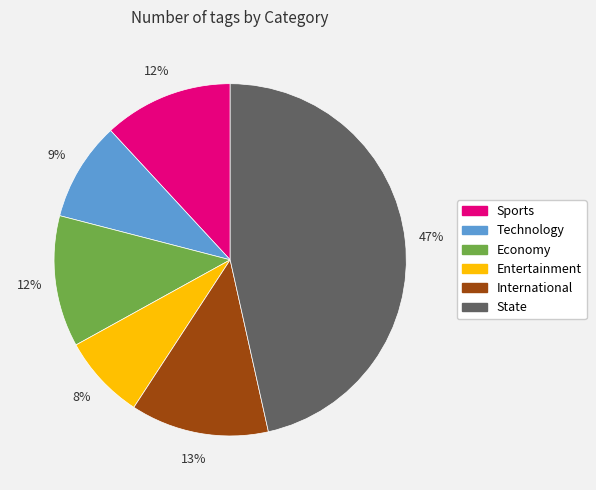

Between State and International, which is larger?

State